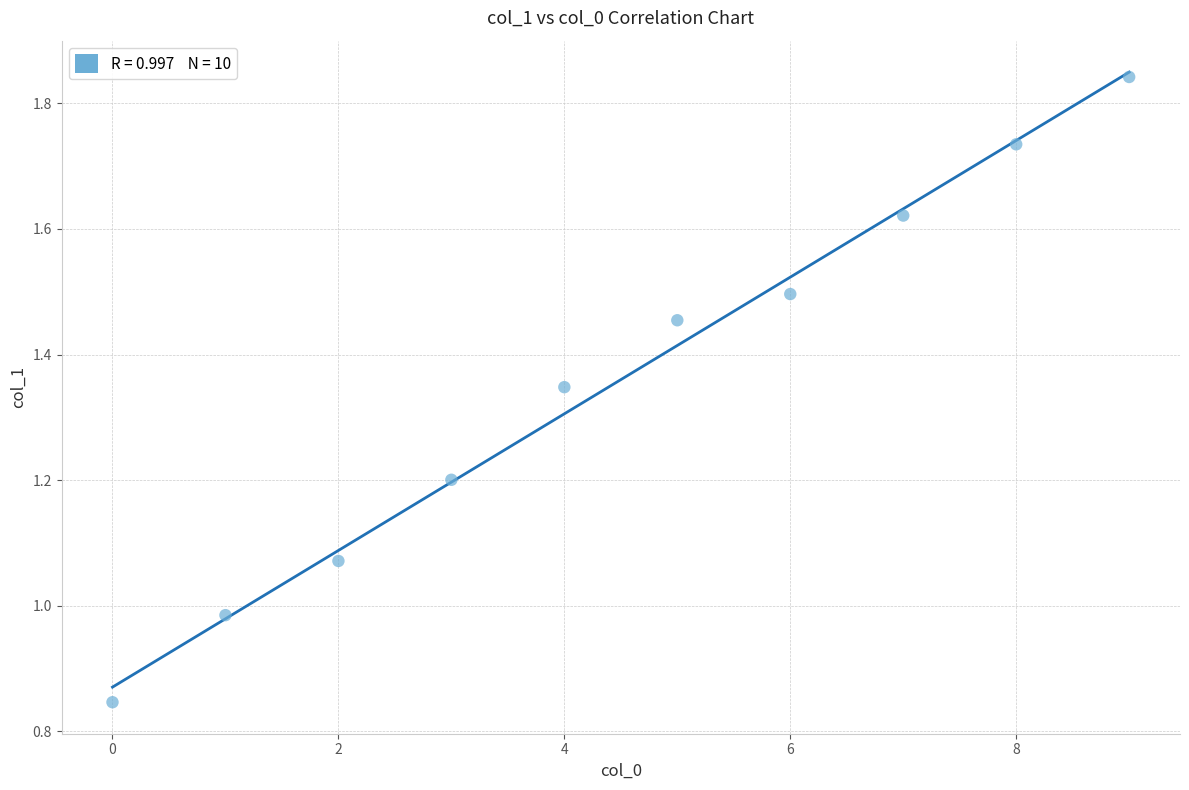

How many points are shown in the scatter plot?

10